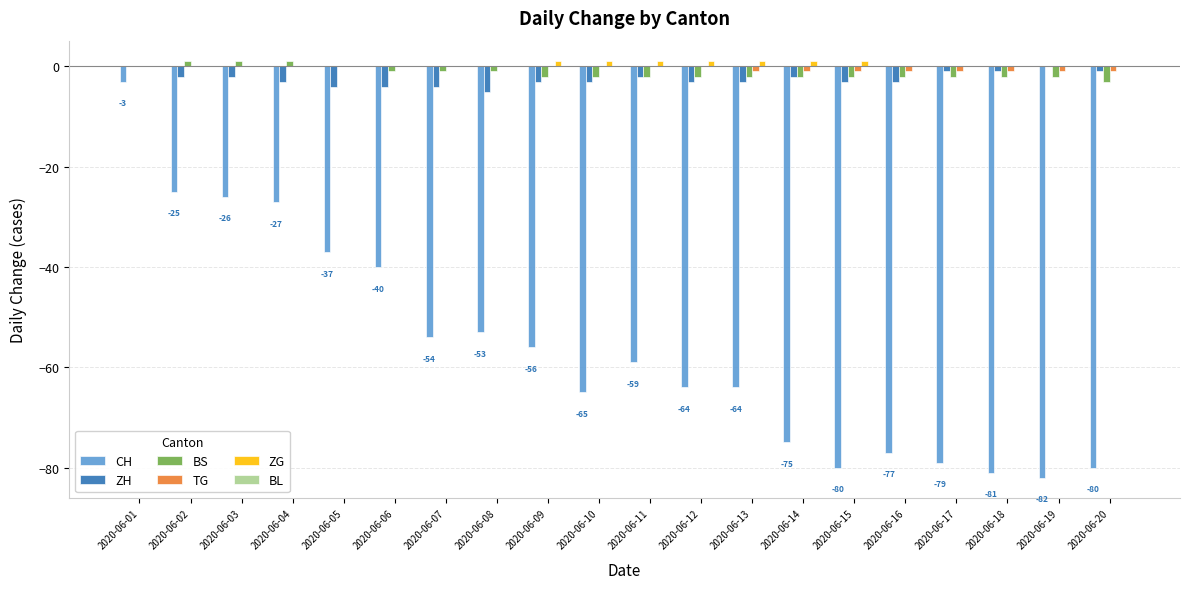

Is the value of ZH at 2020-06-05 greater than the value of CH at 2020-06-16?

Yes